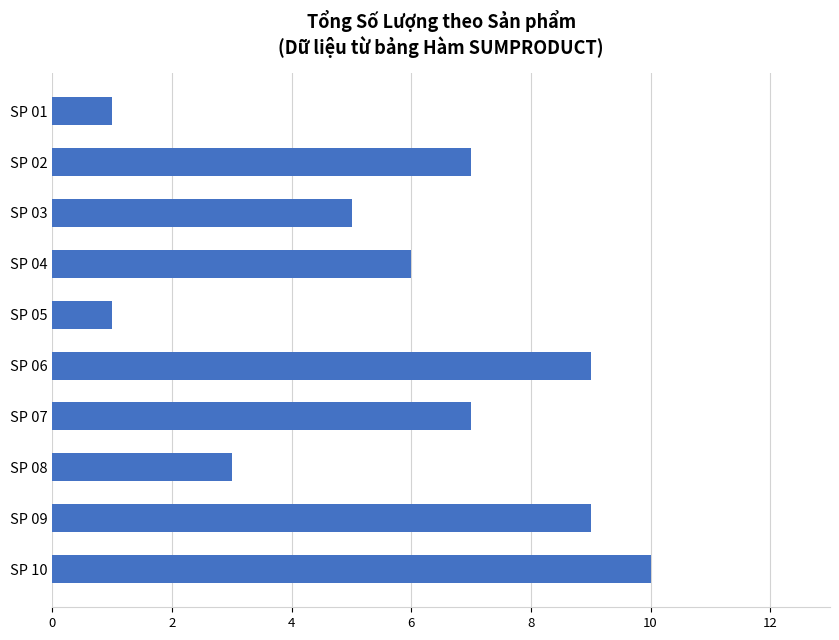

Reading top to bottom, list all the values displayed in this chart.

SP 01=1	SP 02=7	SP 03=5	SP 04=6	SP 05=1	SP 06=9	SP 07=7	SP 08=3	SP 09=9	SP 10=10